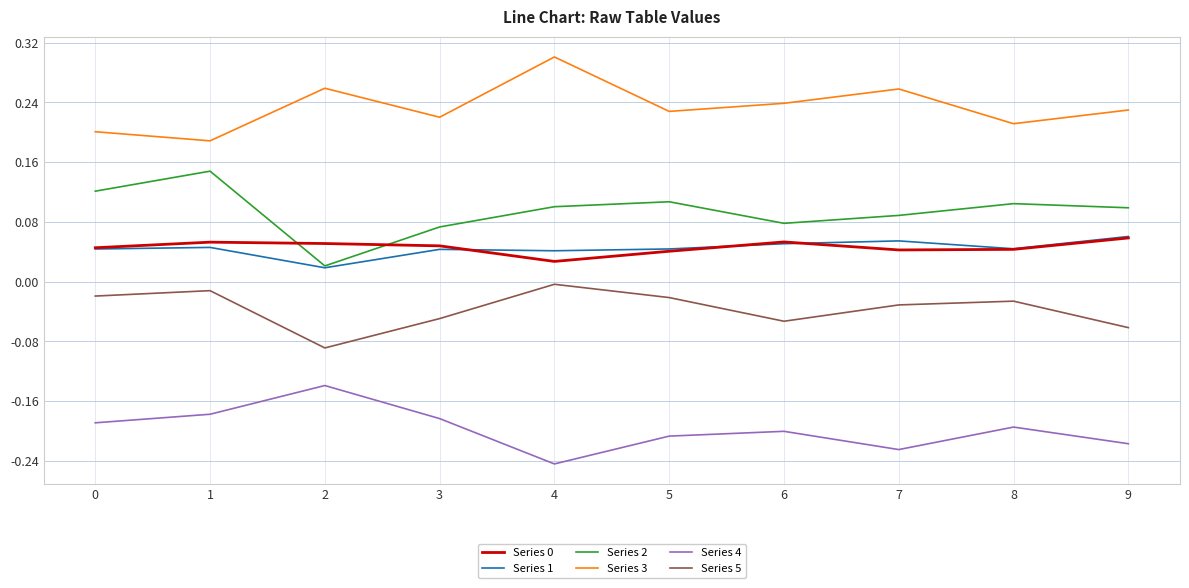

True or false: Series 5 and Series 4 cross at least once.

False